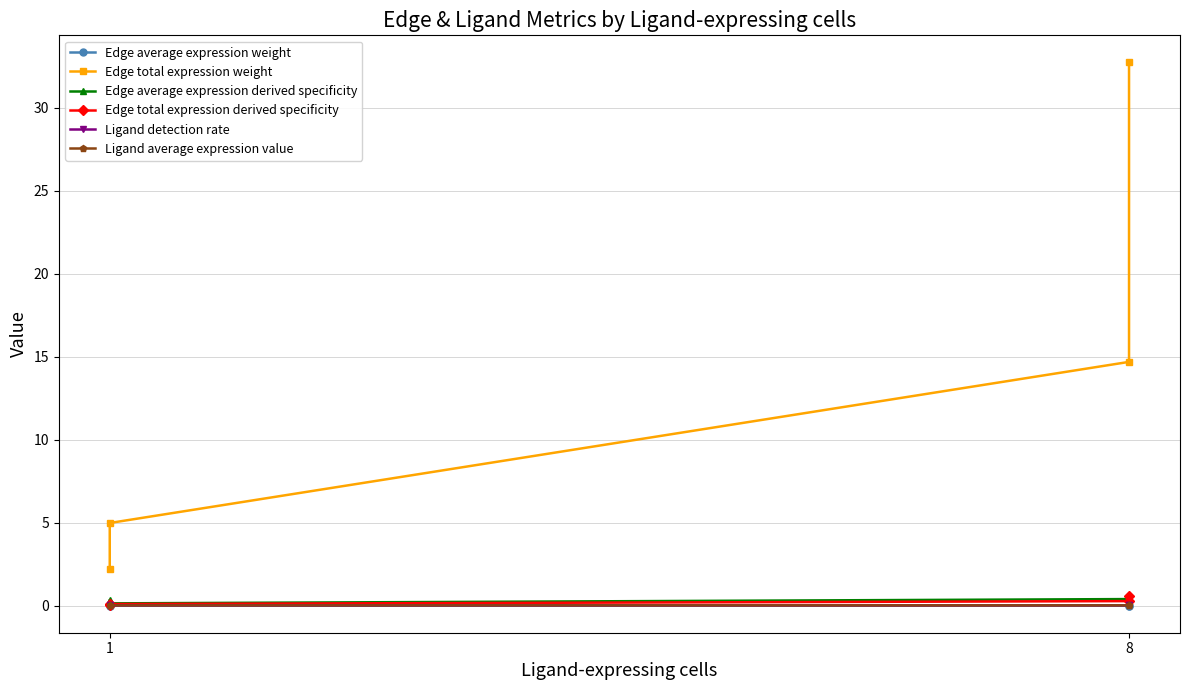

At which label is Edge total expression derived specificity closest to 0?

1